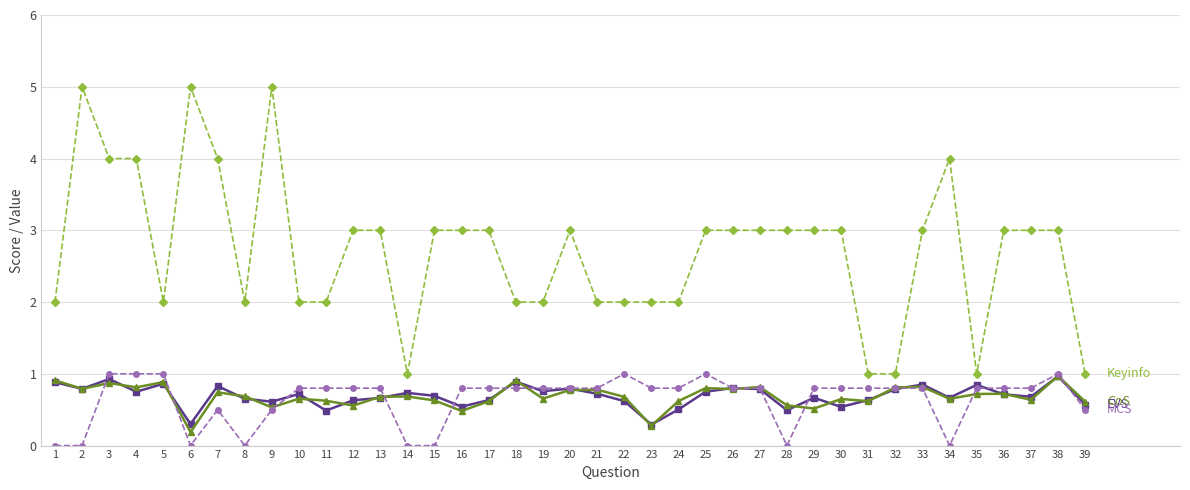

What is the spread (max minus min) of values at 17?

2.4